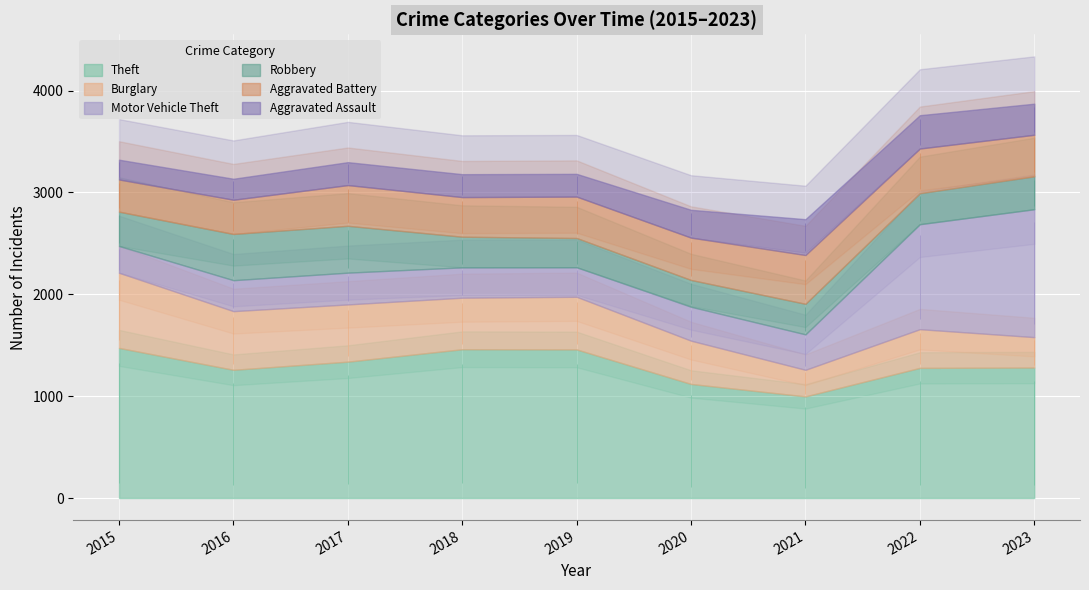

True or false: Robbery has a value of 460 at 2017.

True